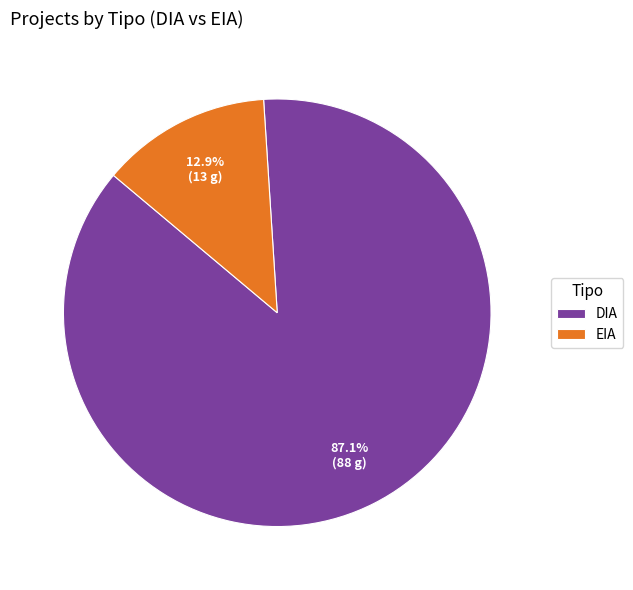

What percentage is the EIA slice, to the nearest percent?

13%